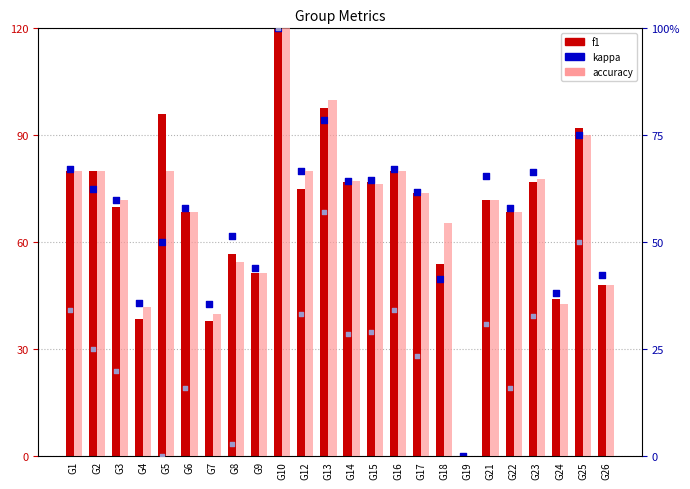

What are all the series names shown in the legend?

f1, kappa, accuracy